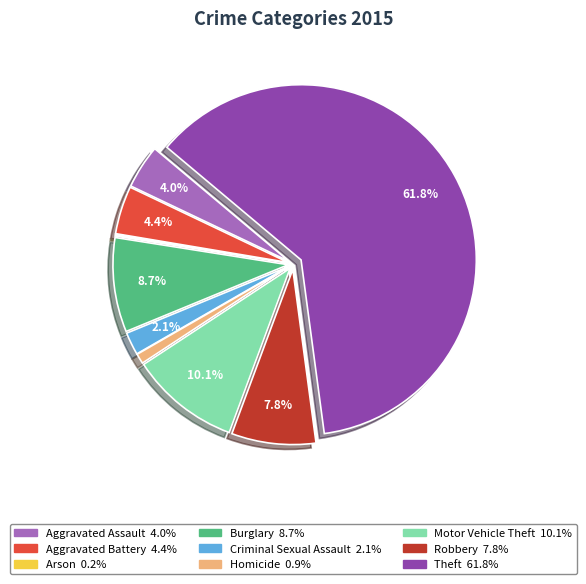

Which slice is the largest?

Theft